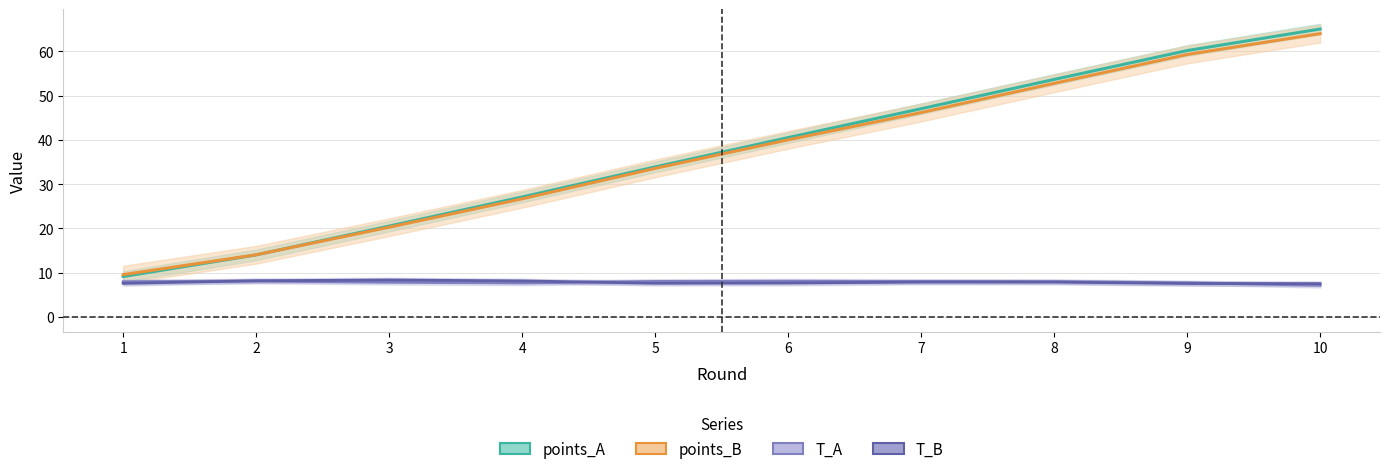

Which label corresponds to the largest value in the chart?

10